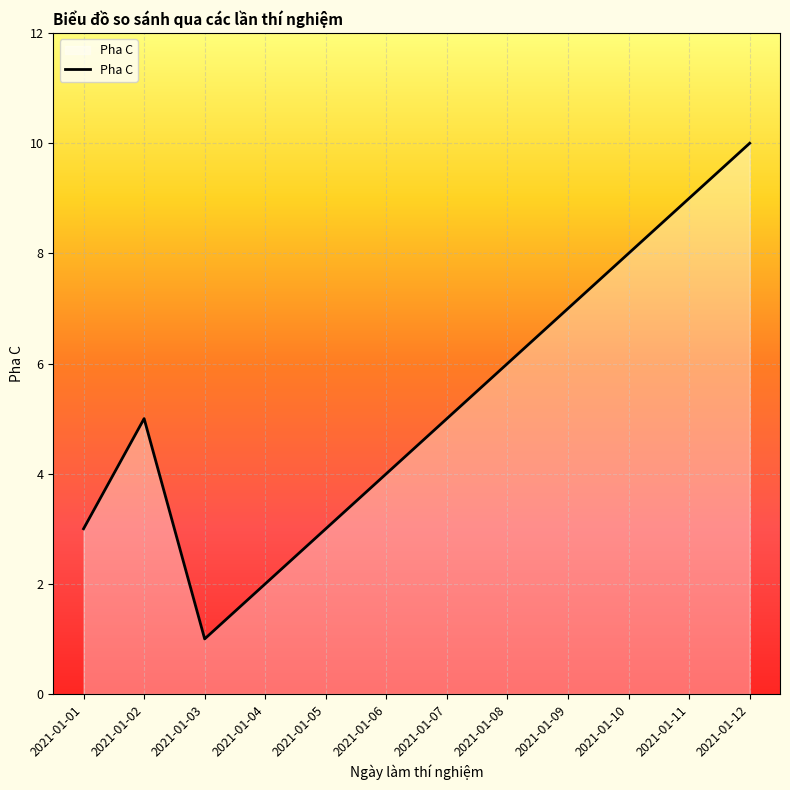

Reading left to right, what are all the values shown in this chart?

3	5	1	2	3	4	5	6	7	8	9	10